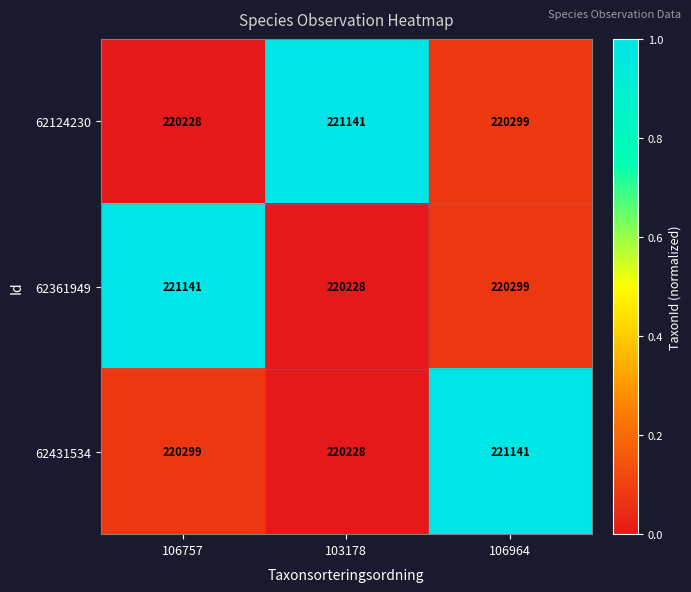

What is the maximum value shown in the chart?

221141